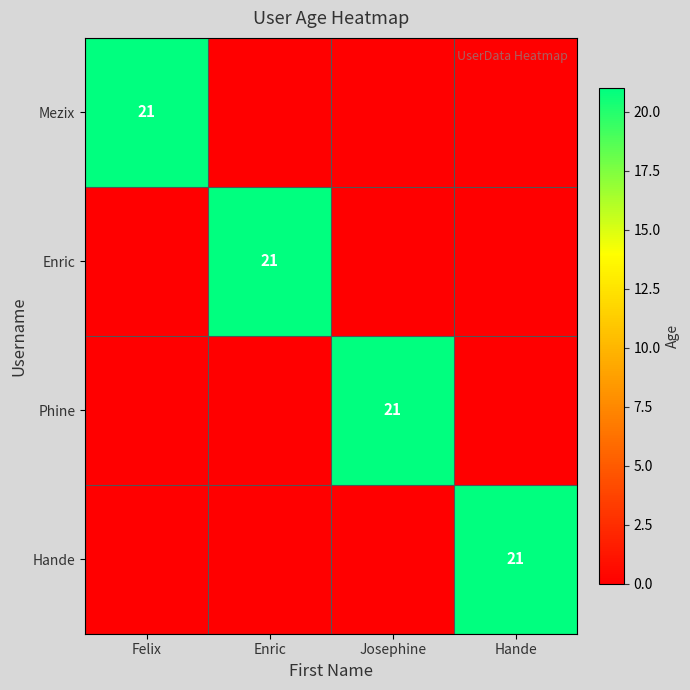

The value of Hande at Hande is 13. True or false?

False